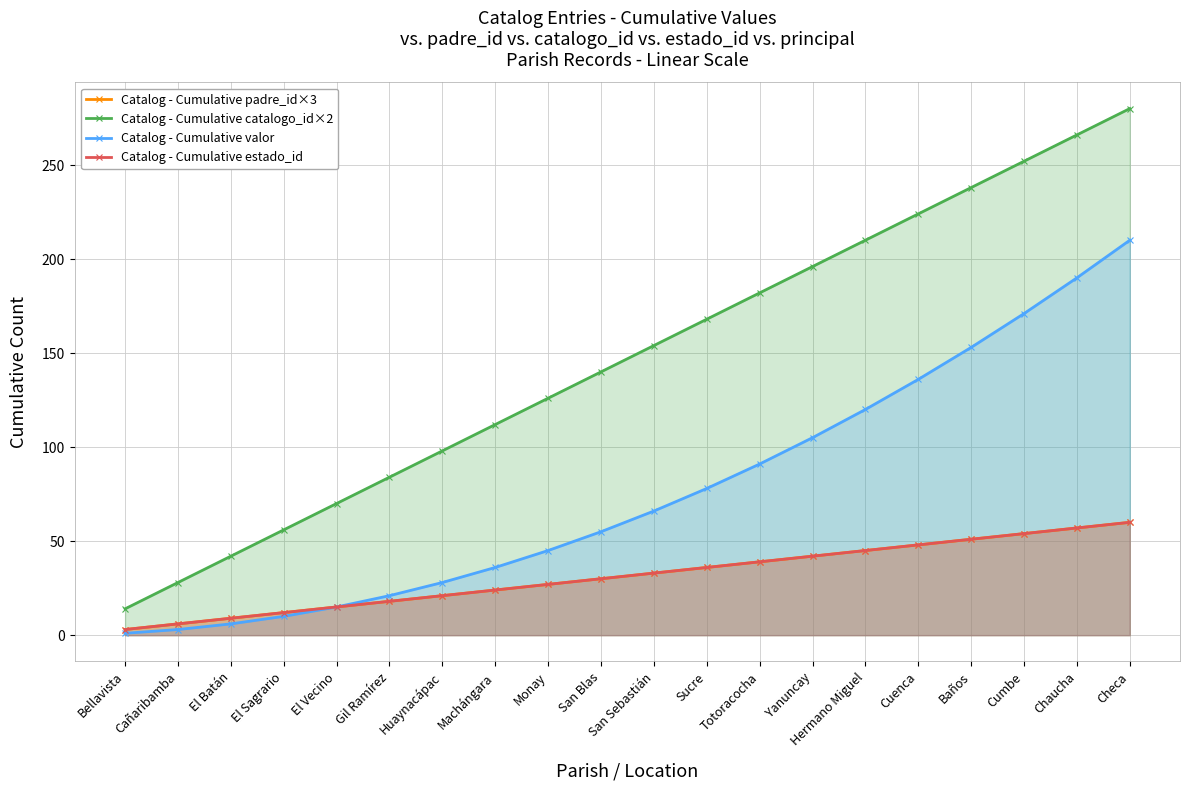

What is the difference between the second highest and second lowest values in the Catalog - Cumulative padre_id×3 series?

51